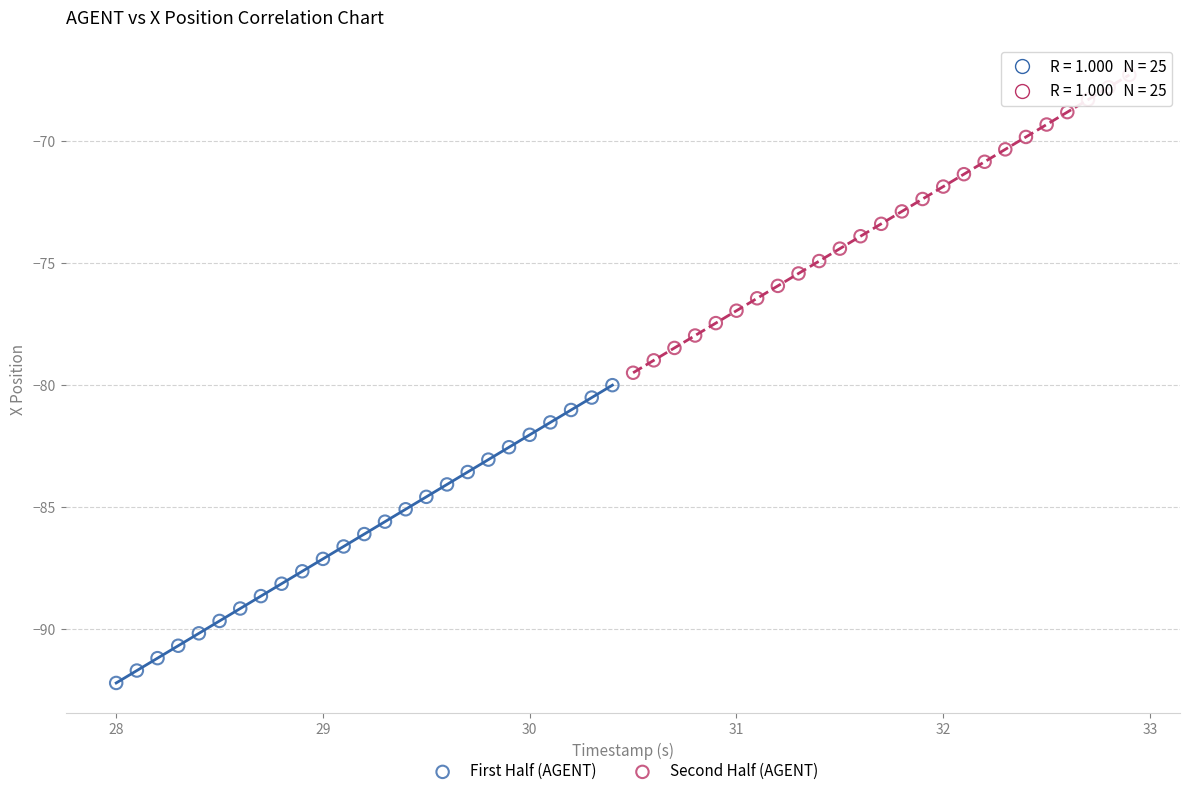

Which series has the largest Y range (max minus min)?

Second Half (AGENT)